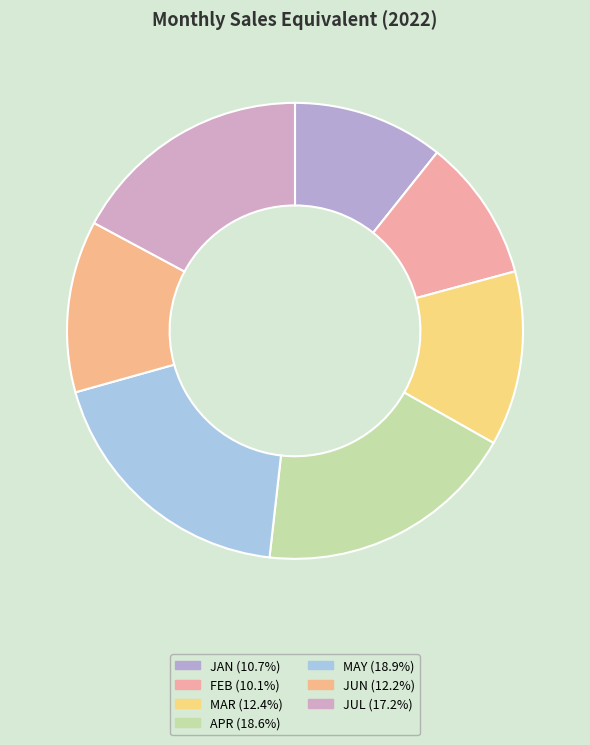

The APR slice represents 28% of the pie. True or false?

False